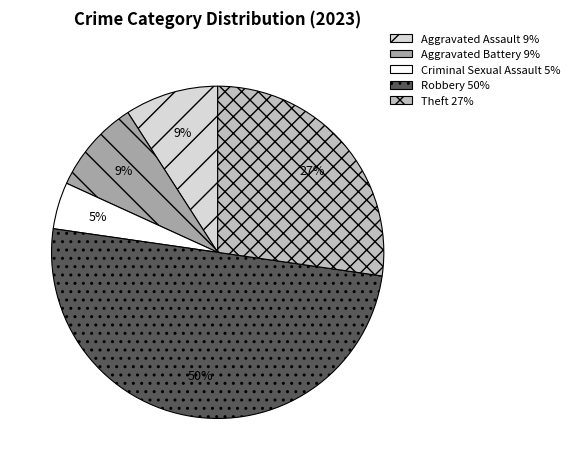

To the nearest percent, what portion does Aggravated Battery represent?

9%